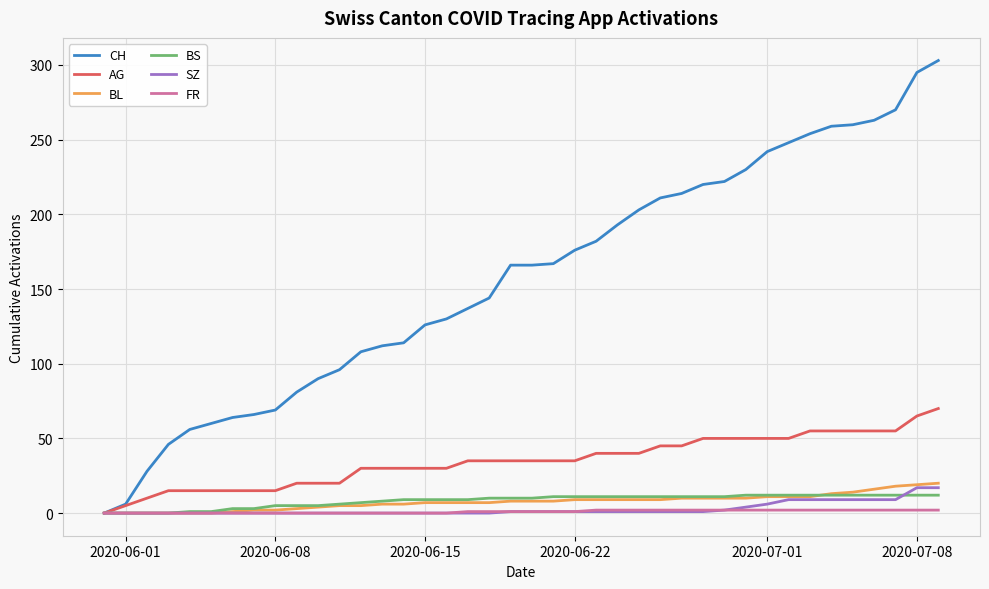

What is the sum of all SZ values?

110